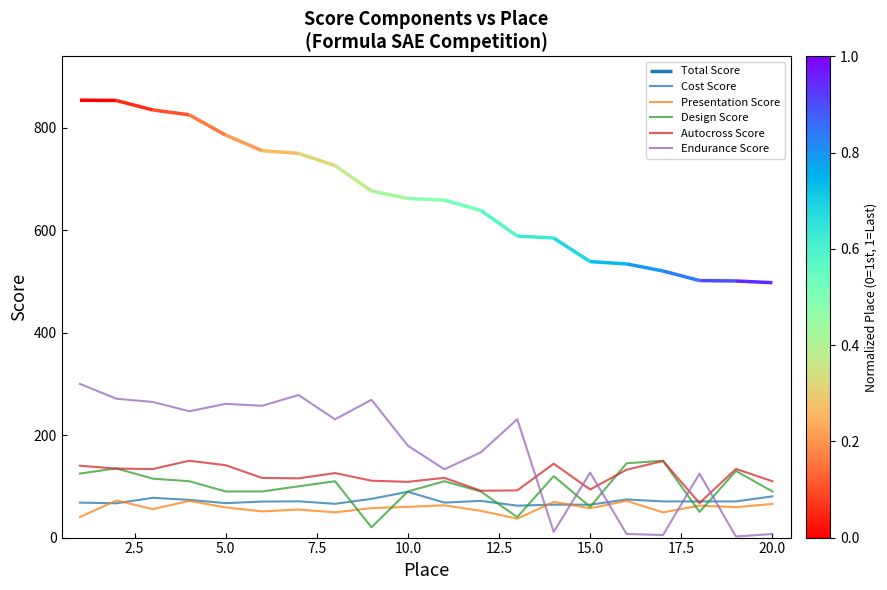

After their last crossing, which series has the higher values: Presentation Score or Design Score?

Design Score